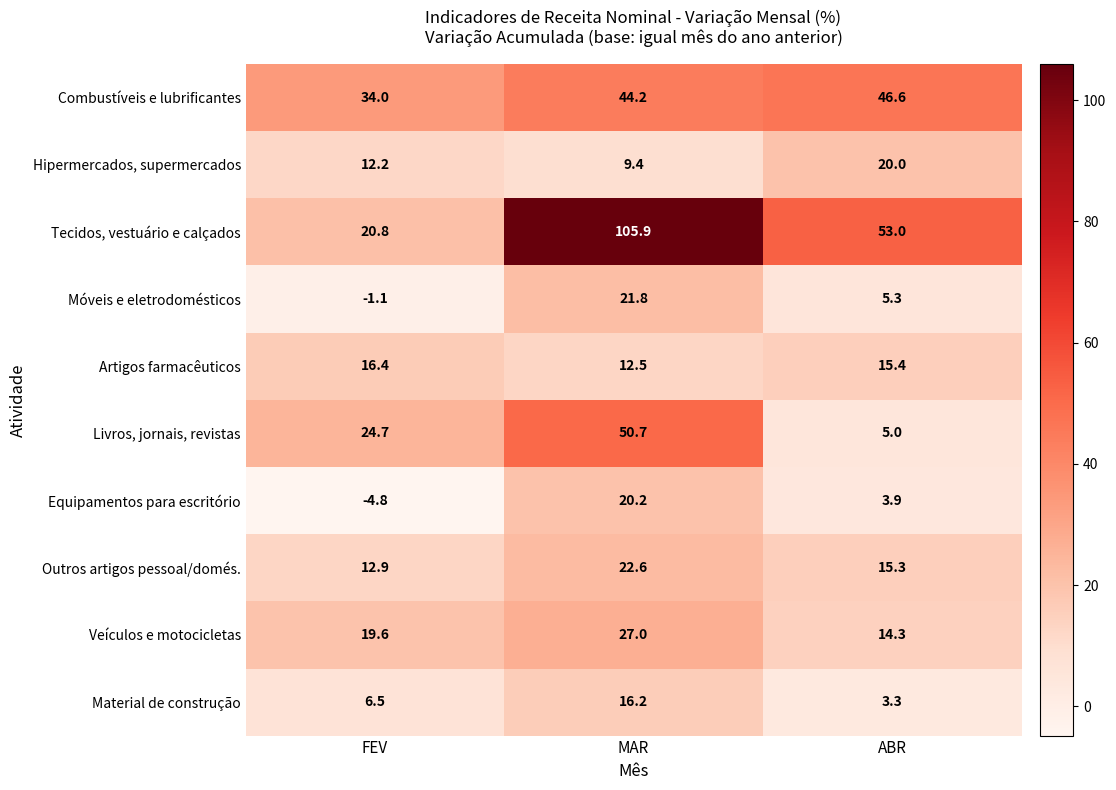

At which category is the sum across all series the highest?

MAR